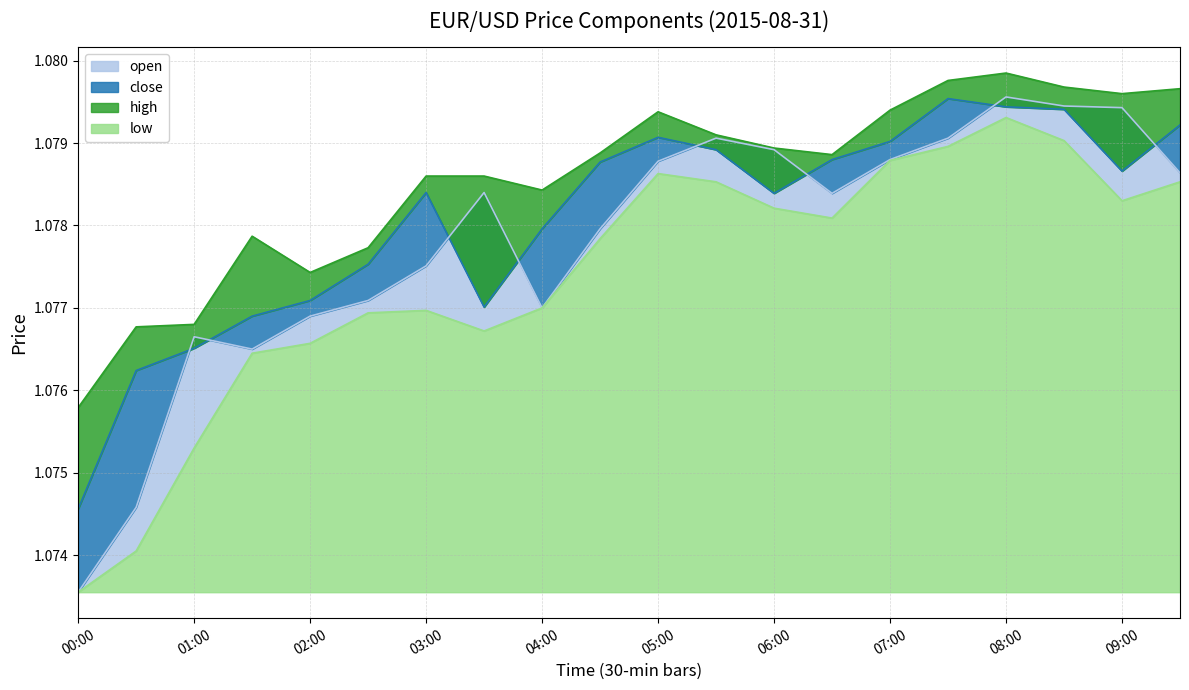

At which category is the sum across all series the highest?

08:00